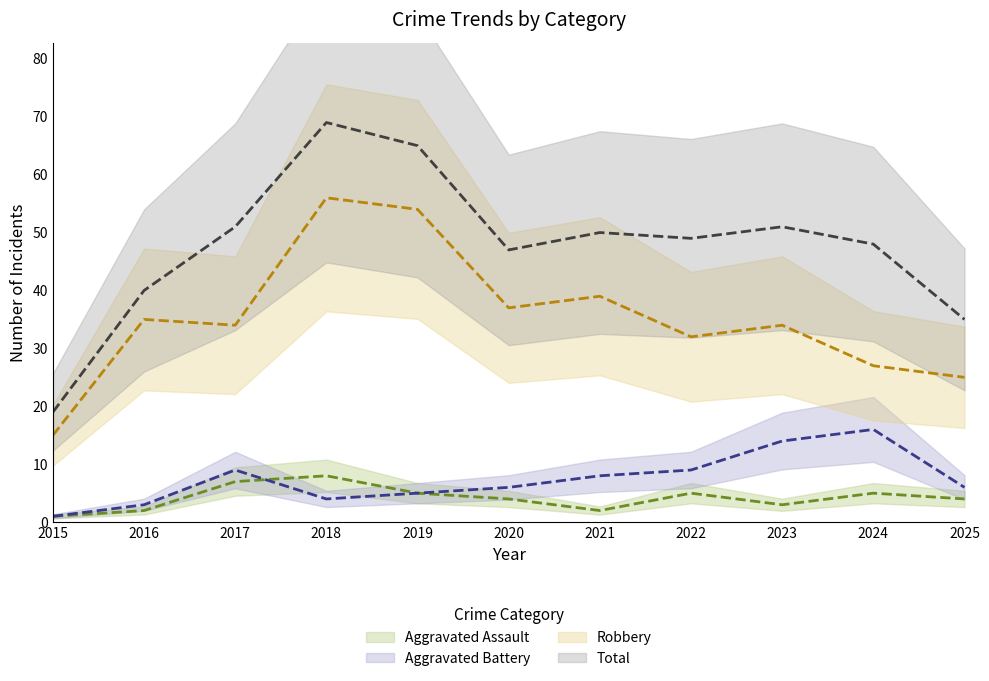

Is the value of Robbery at 2017 greater than the value of Aggravated Battery at 2021?

Yes